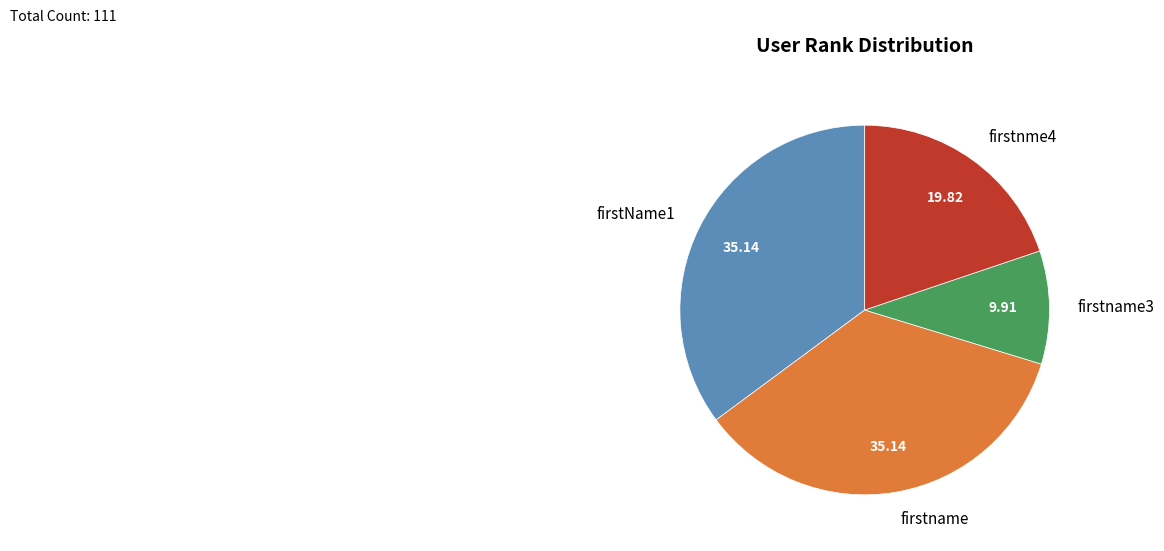

Does firstname3 represent more than half of the total?

No